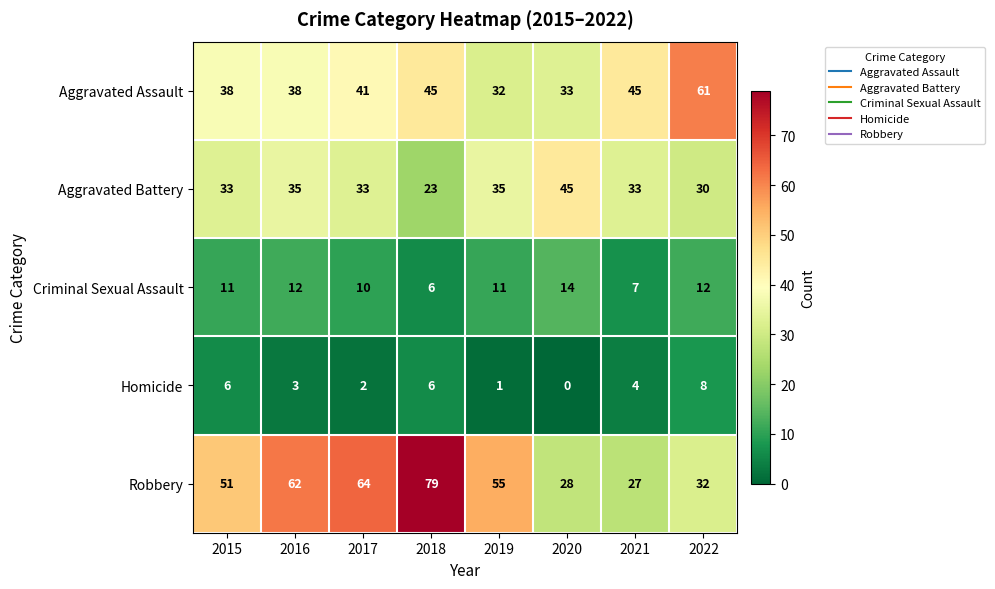

How many distinct data groups are displayed?

5